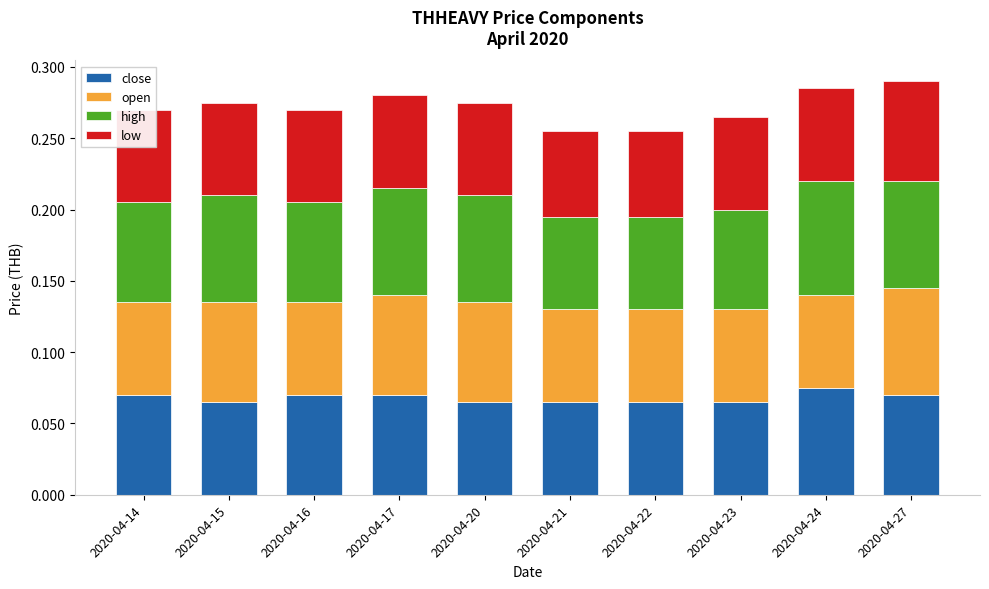

True or false: close has a value of 0.0 at 2020-04-23.

False